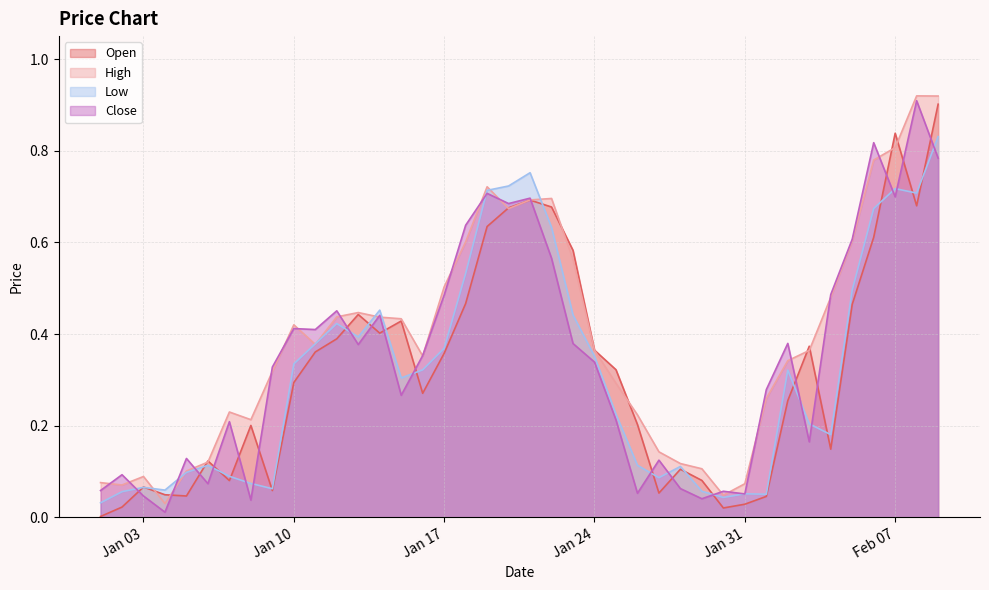

At which category is the sum across all series the highest?

2023-02-09